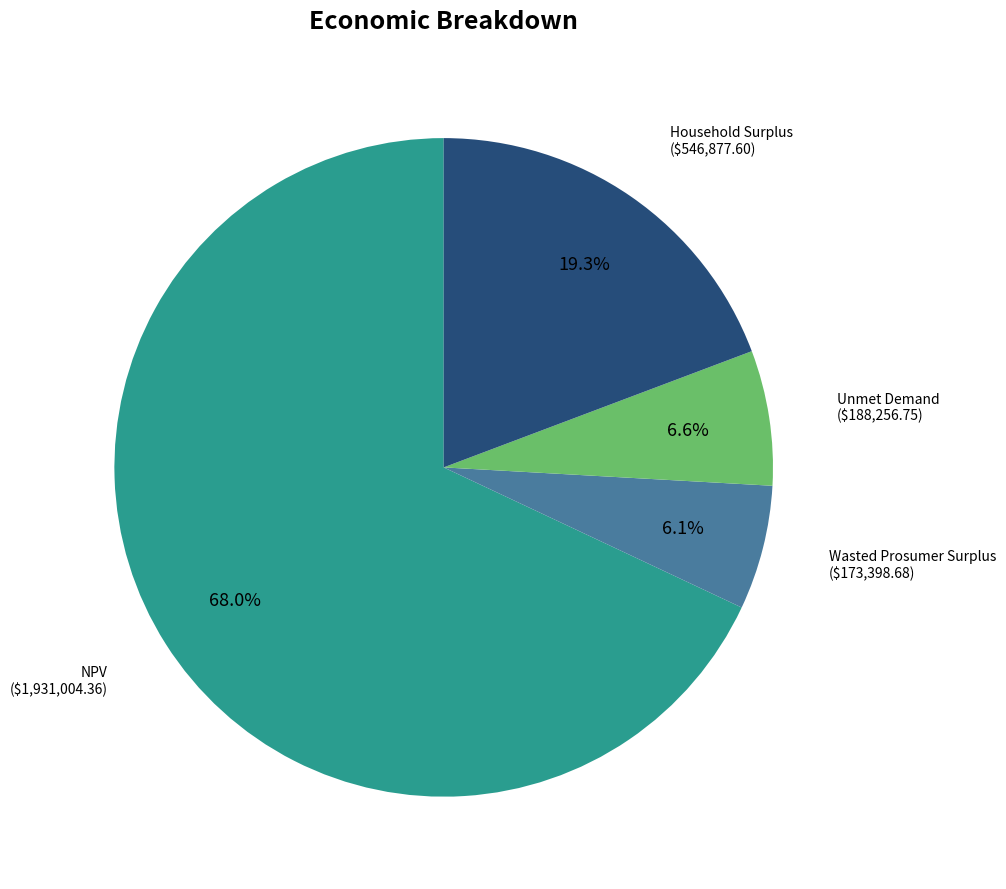

Is there a majority slice in this chart?

Yes